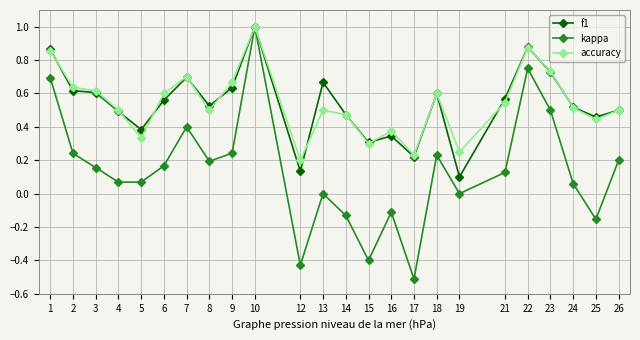

Rank the series at 21 from lowest to highest value.

kappa, accuracy, f1